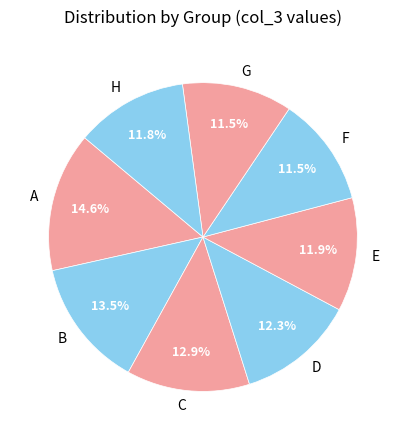

What is the total percentage of E and D?

24.2%